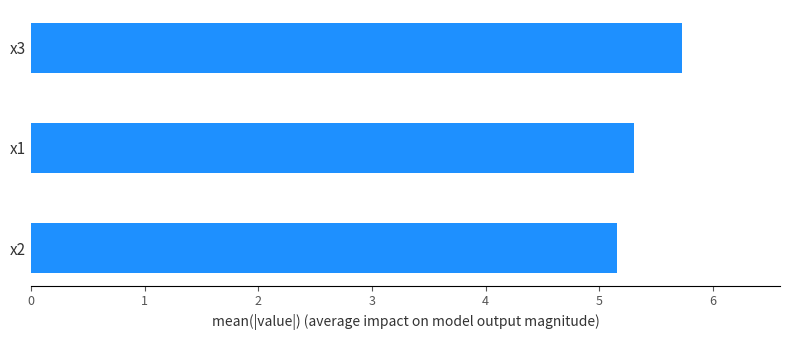

Rank the categories by value from lowest to highest.

x2, x1, x3